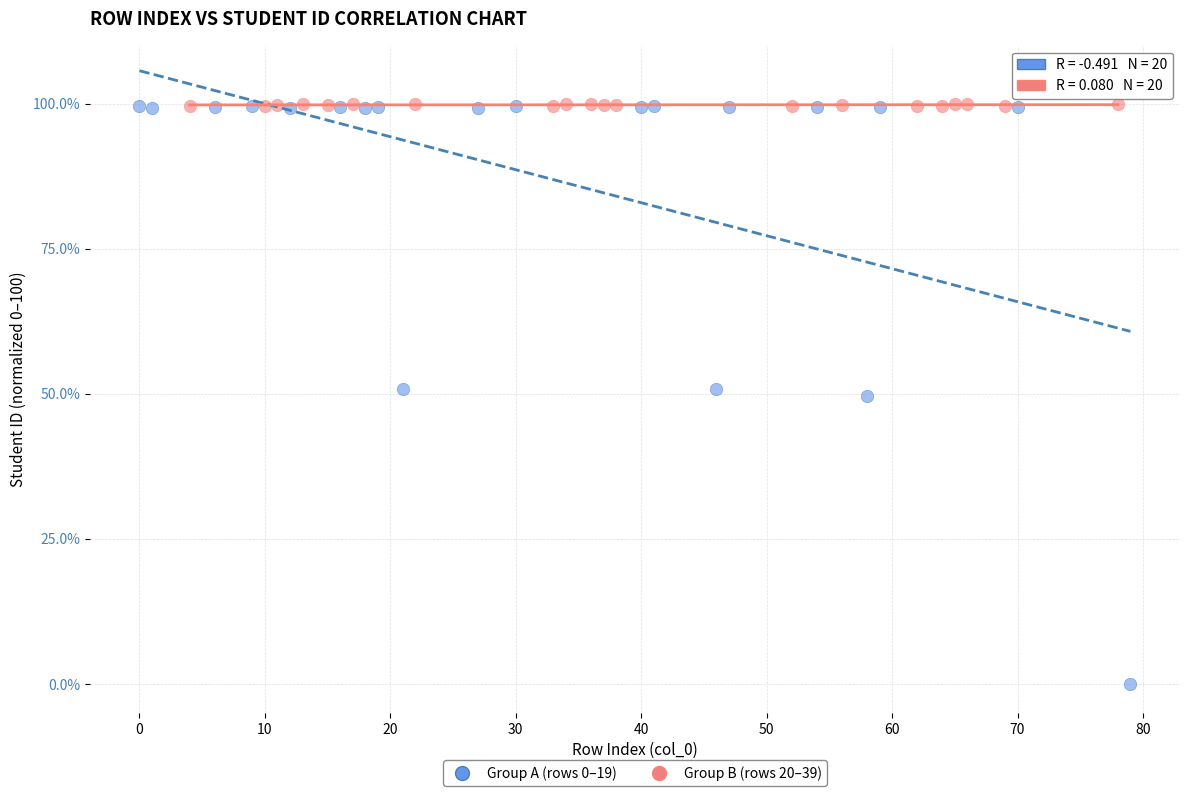

Which series contains the lowest Y value?

Group A (rows 0–19)